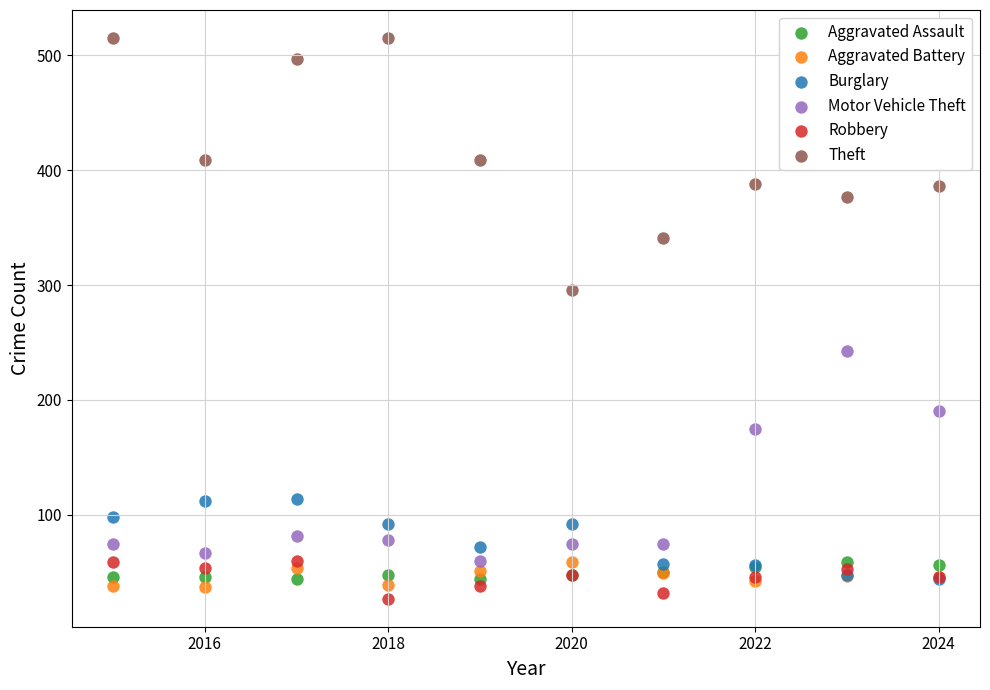

In the Motor Vehicle Theft series, what Y value is closest to 151?

175